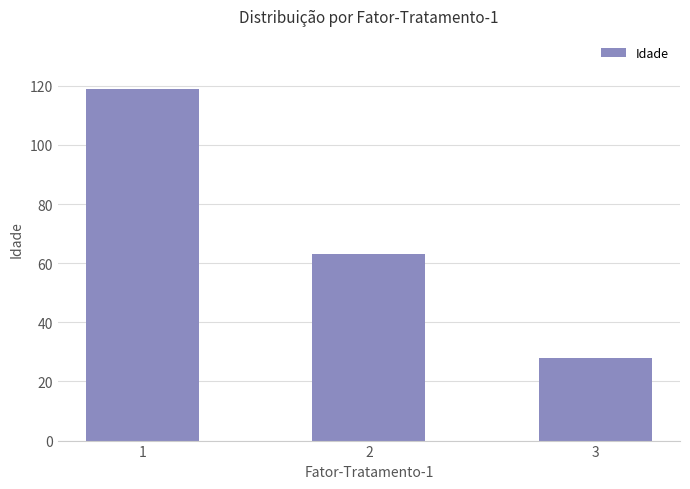

What is the smallest value displayed?

28